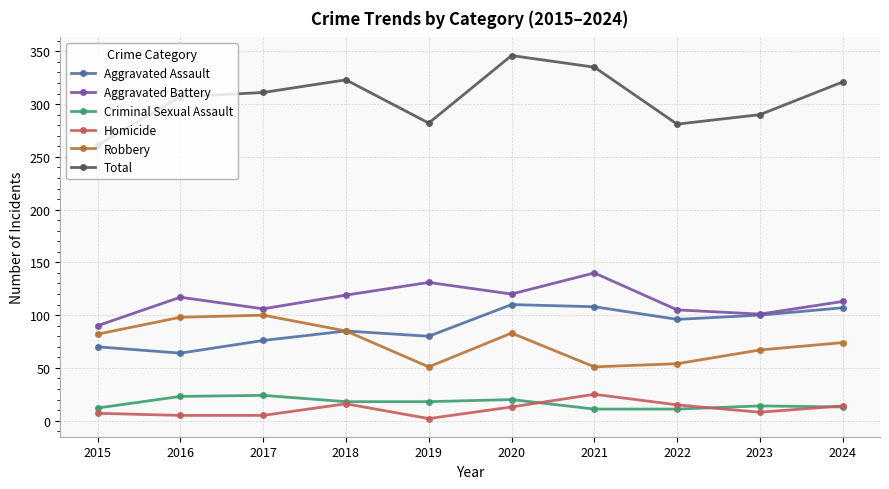

True or false: Aggravated Battery has more than 1 points higher than both neighbors.

True